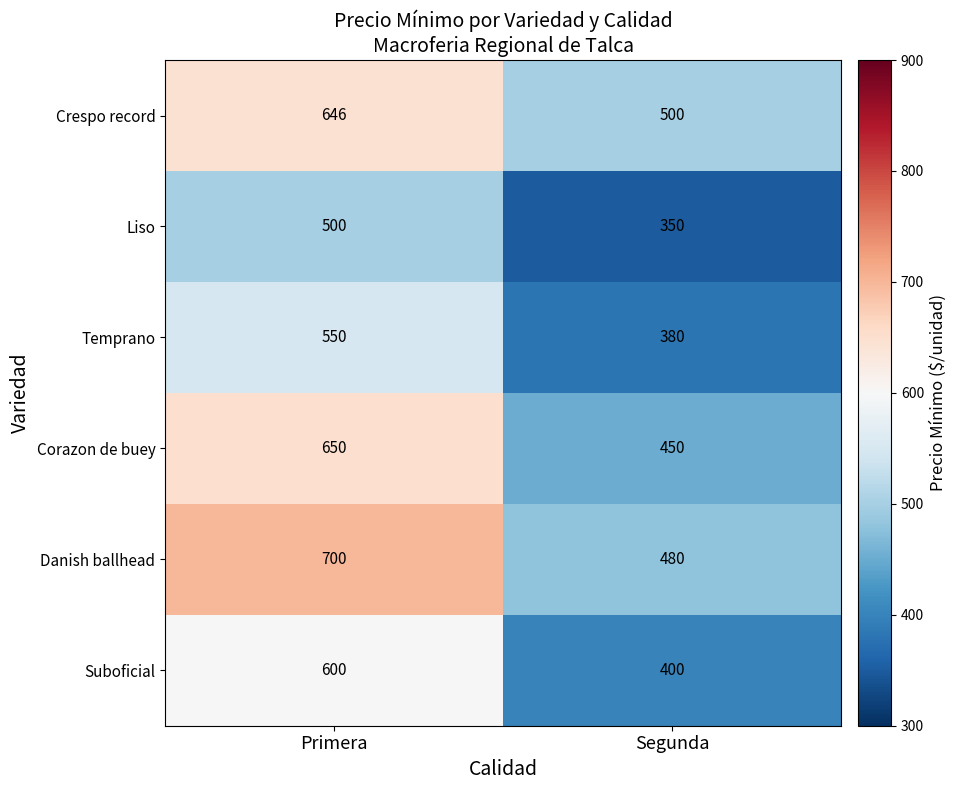

The Danish ballhead series shows 700 at Primera. True or false?

True